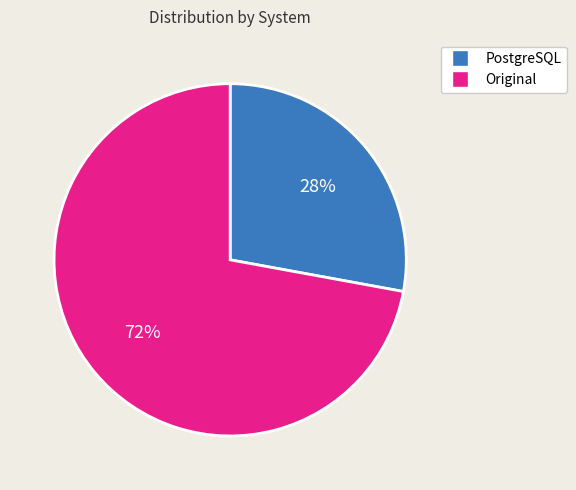

Combined, do Original and PostgreSQL account for over 50%?

Yes